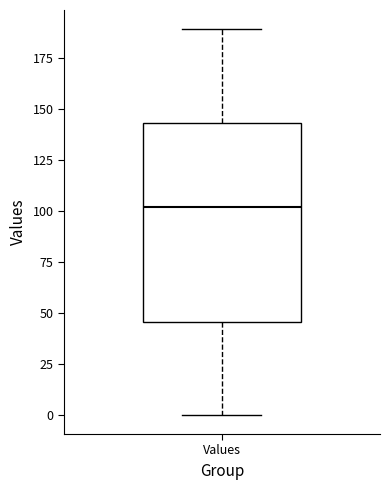

Read this box plot against the y-axis: the position of the median line, the range covered by the box, and the ends of both whiskers. The values are not printed on the chart, so give them approximately, as read against the axis.

median 100, box 45 to 145, whiskers 0 to 190